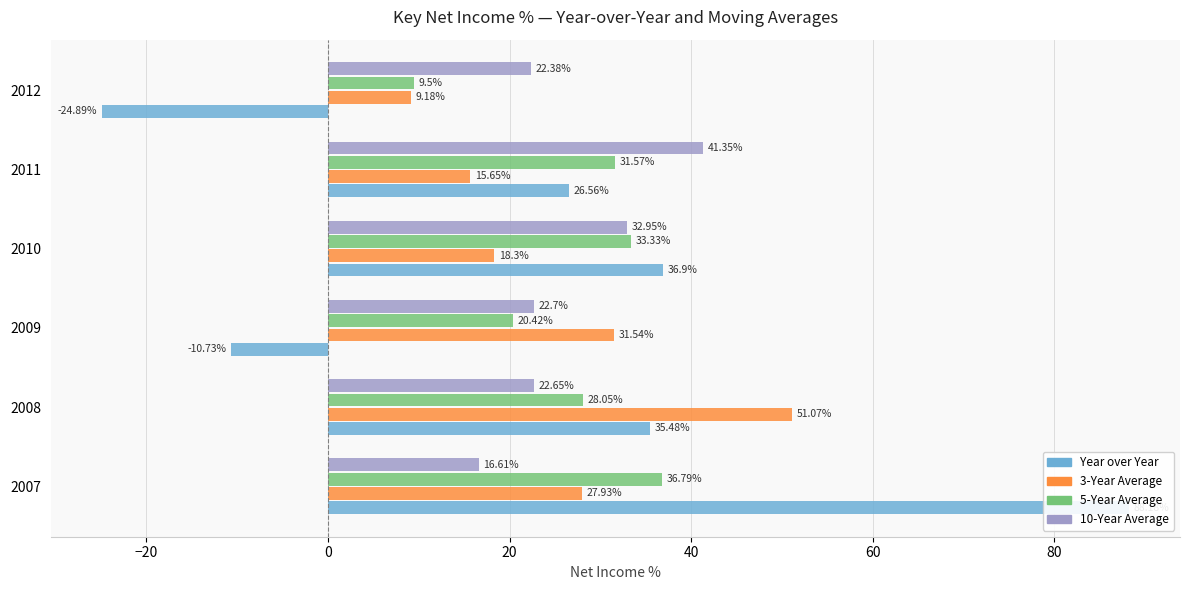

Reading right to left, what are all the values shown in this chart?

Year over Year: -24.9	26.6	36.9	-10.7	35.5	88.2
3-Year Average: 9.2	15.7	18.3	31.5	51.1	27.9
5-Year Average: 9.5	31.6	33.3	20.4	28.1	36.8
10-Year Average: 22.4	41.4	33.0	22.7	22.6	16.6